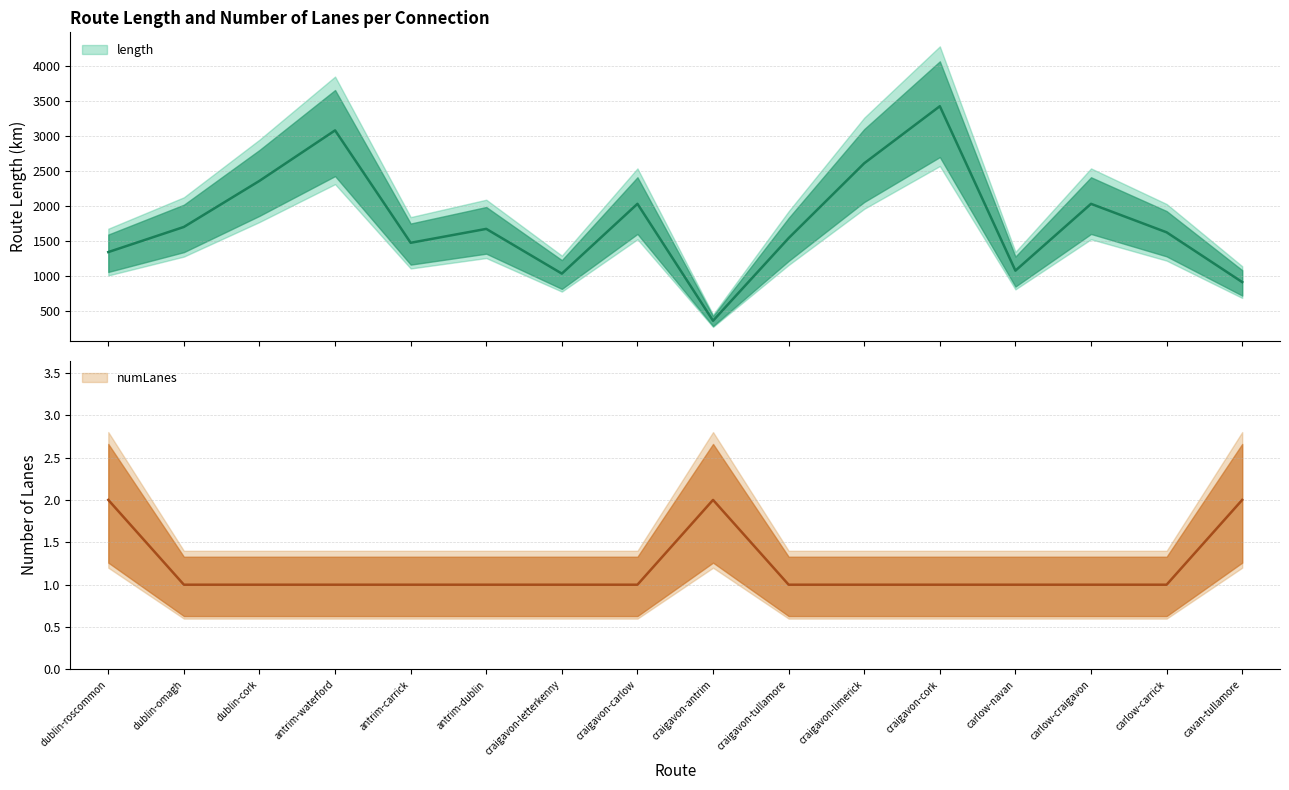

Which series has the largest range (max minus min)?

length